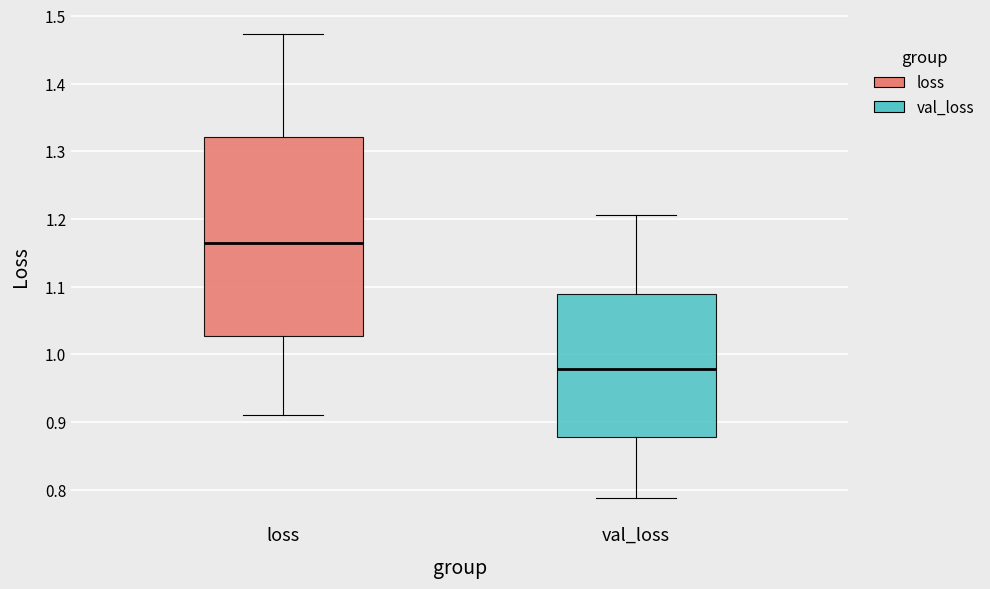

Reading left to right, transcribe this box plot: for each box, give where its median line is, the range the box spans, and where its two whiskers end, as read against the y-axis. The values are not printed on the chart, so give them approximately, as read against the axis.

loss: median 1.17, box 1.03 to 1.32, whiskers 0.91 to 1.47
val_loss: median 0.98, box 0.88 to 1.09, whiskers 0.79 to 1.21